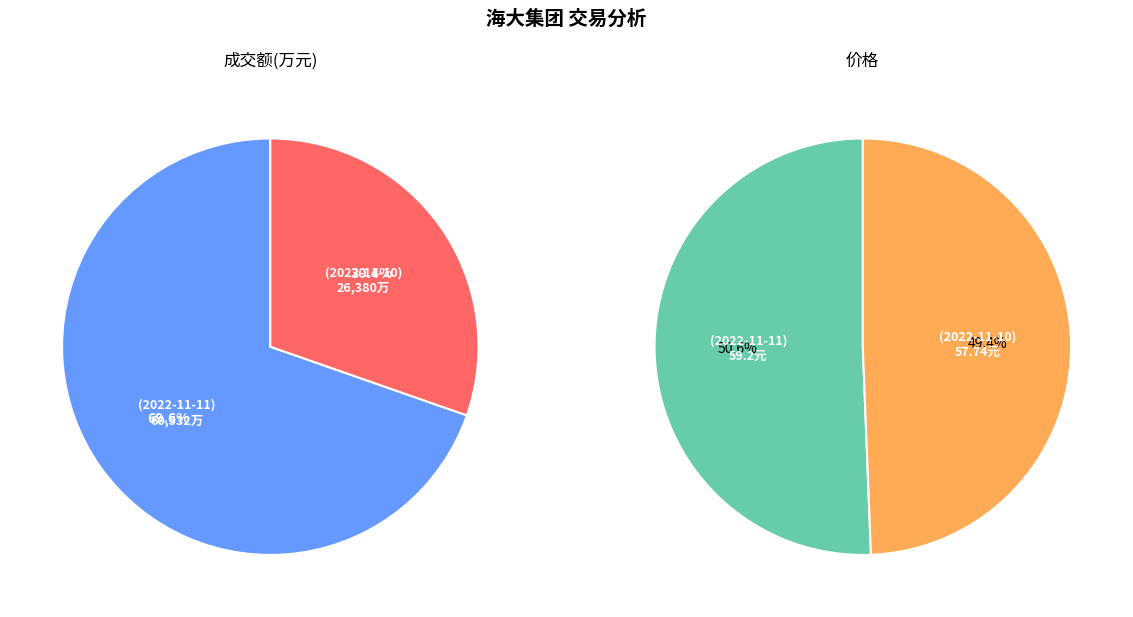

Does any single category account for the majority?

Yes